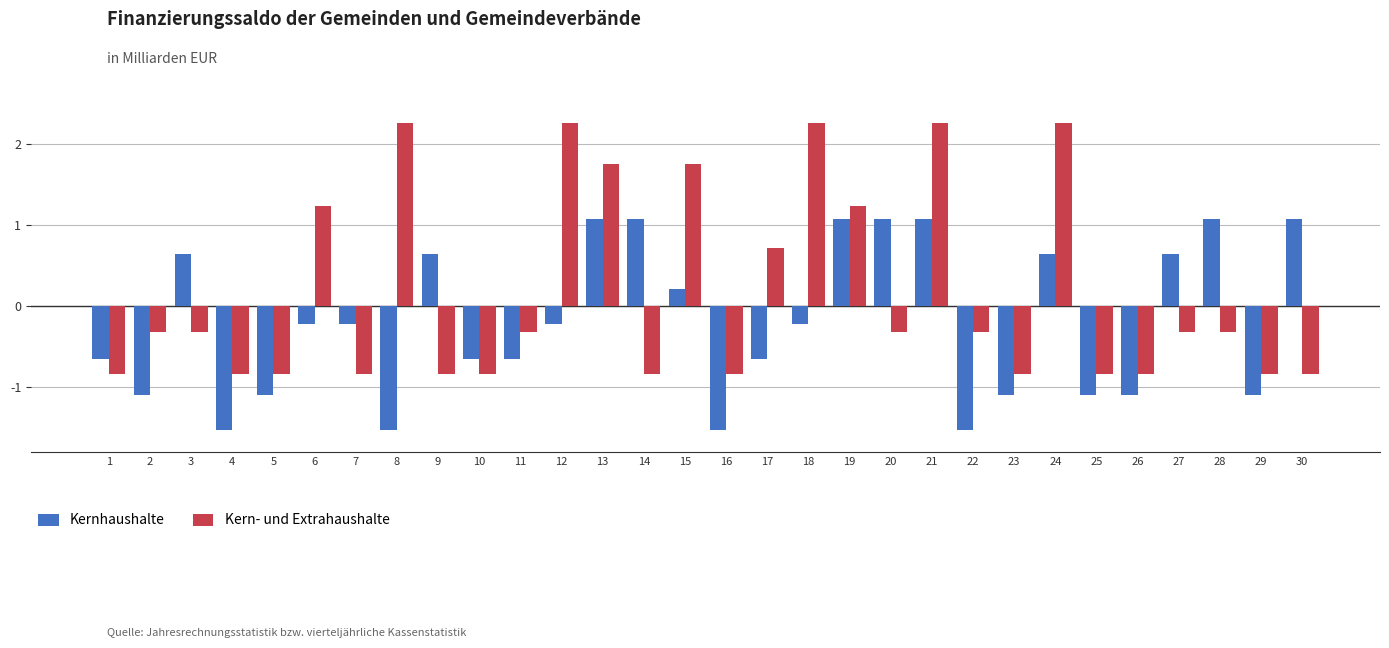

What is the total value across all series at 13?

2.8